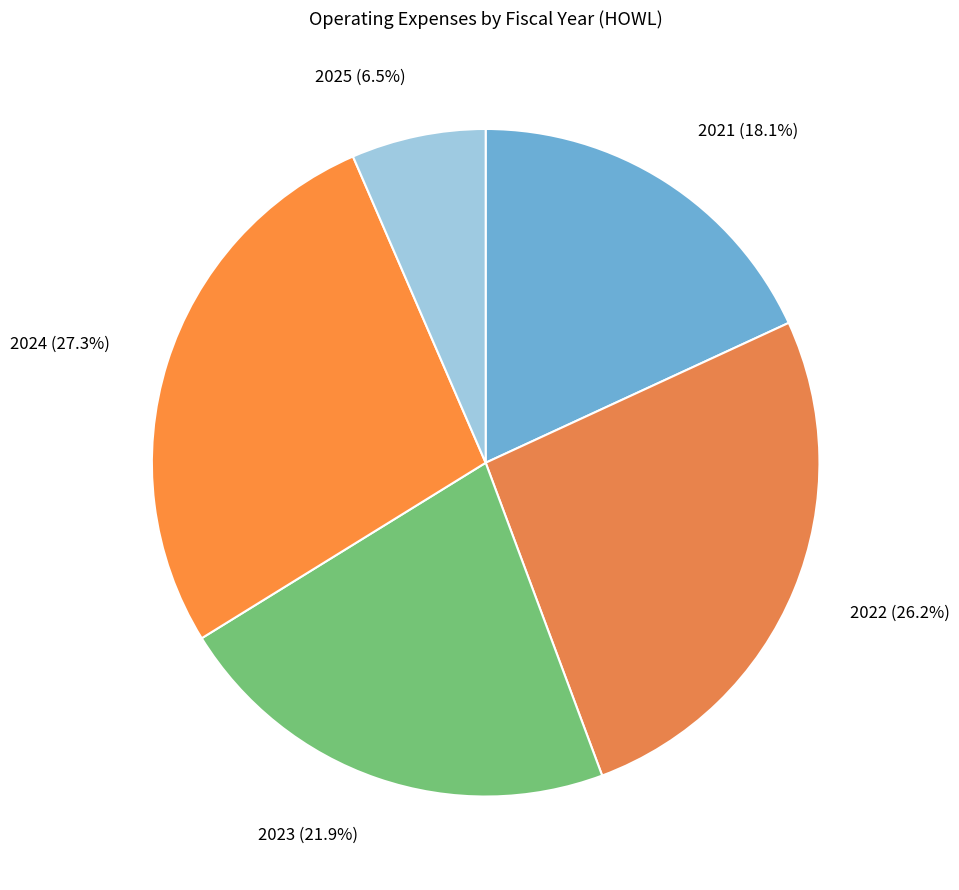

To the nearest percent, what is the combined percentage of 2023 and 2025?

28%